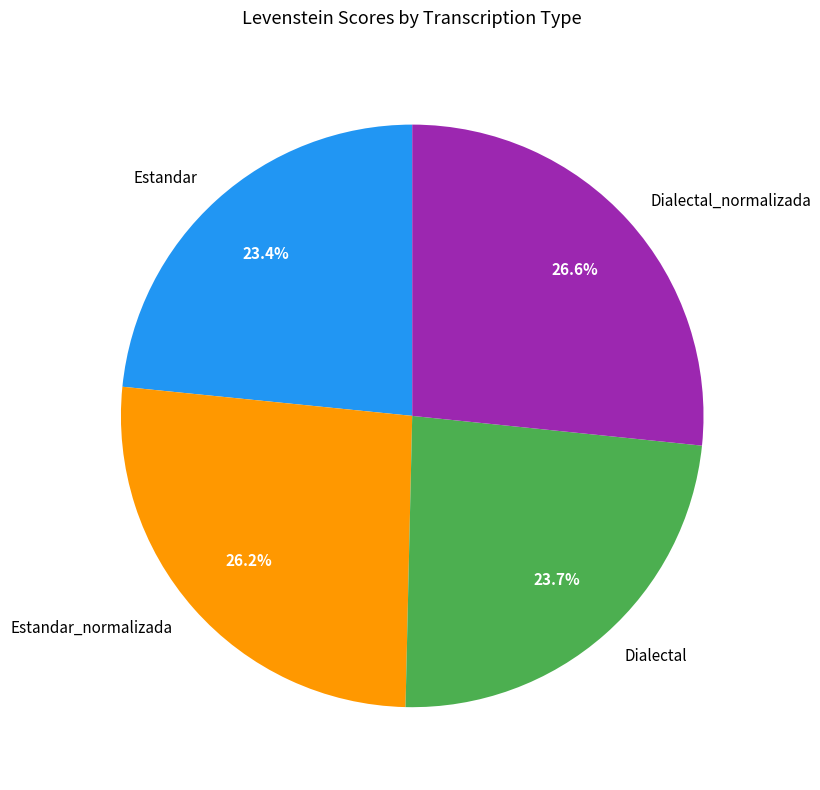

Approximately how many times larger is the value at Dialectal compared to Estandar_normalizada?

0.9